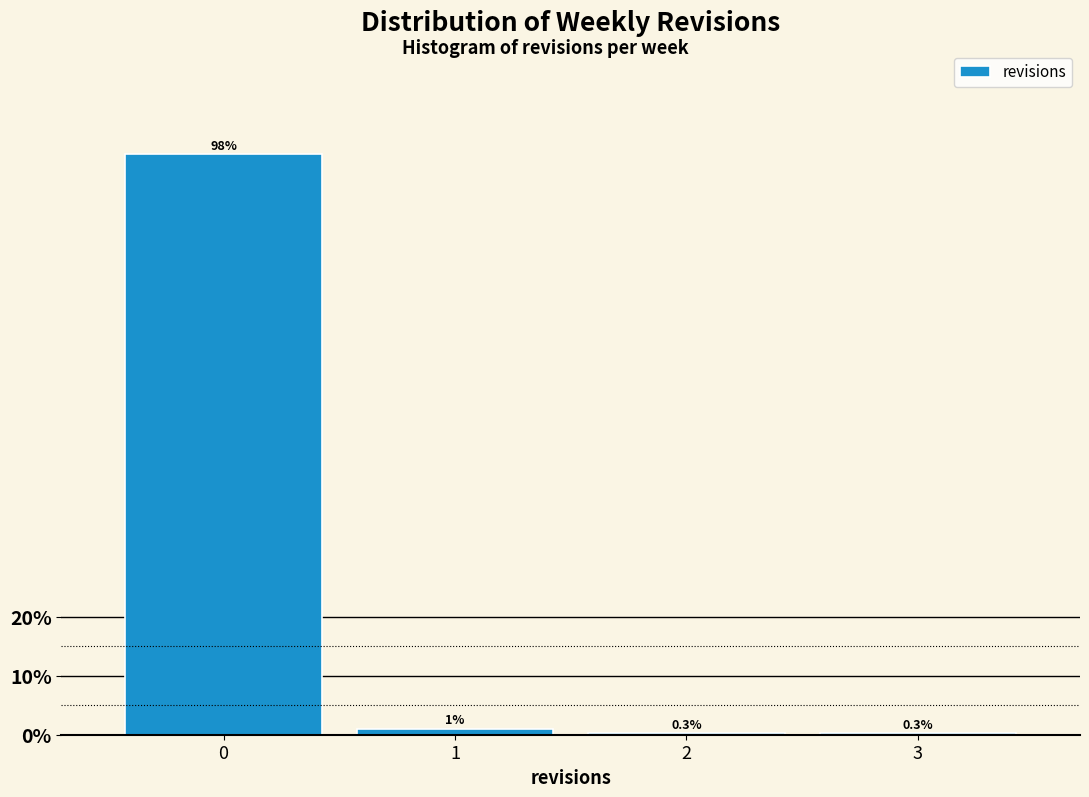

Reading left to right, list every bar in this chart as the range it spans on the x-axis followed by its height.

-0.5 to 0.5: 98.4
0.5 to 1.5: 1.0
1.5 to 2.5: 0.3
2.5 to 3.5: 0.3